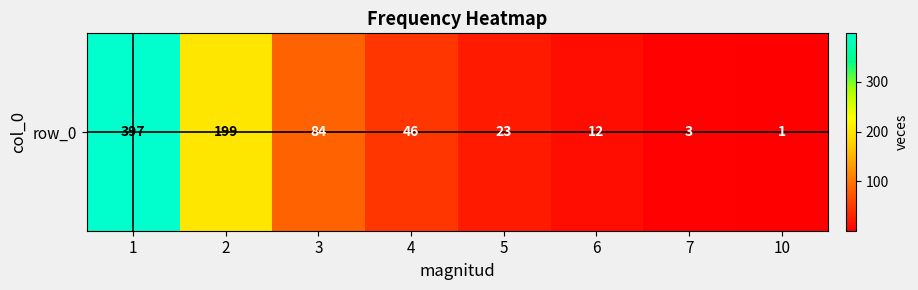

At which category does the chart reach its minimum across all series?

10